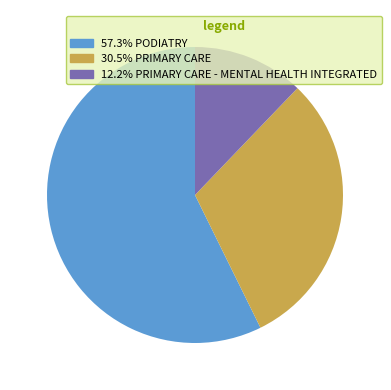

Is there a majority slice in this chart?

Yes